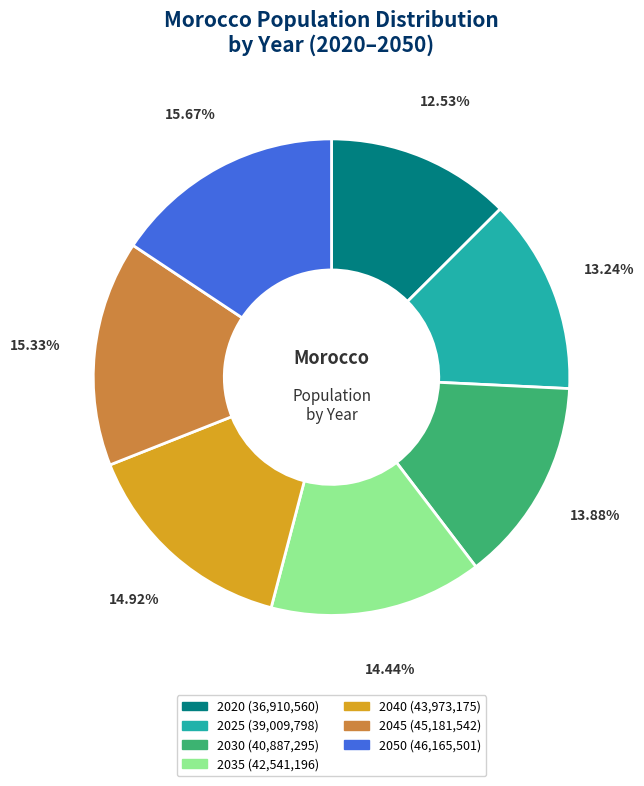

To the nearest percent, what is the average slice percentage?

14%